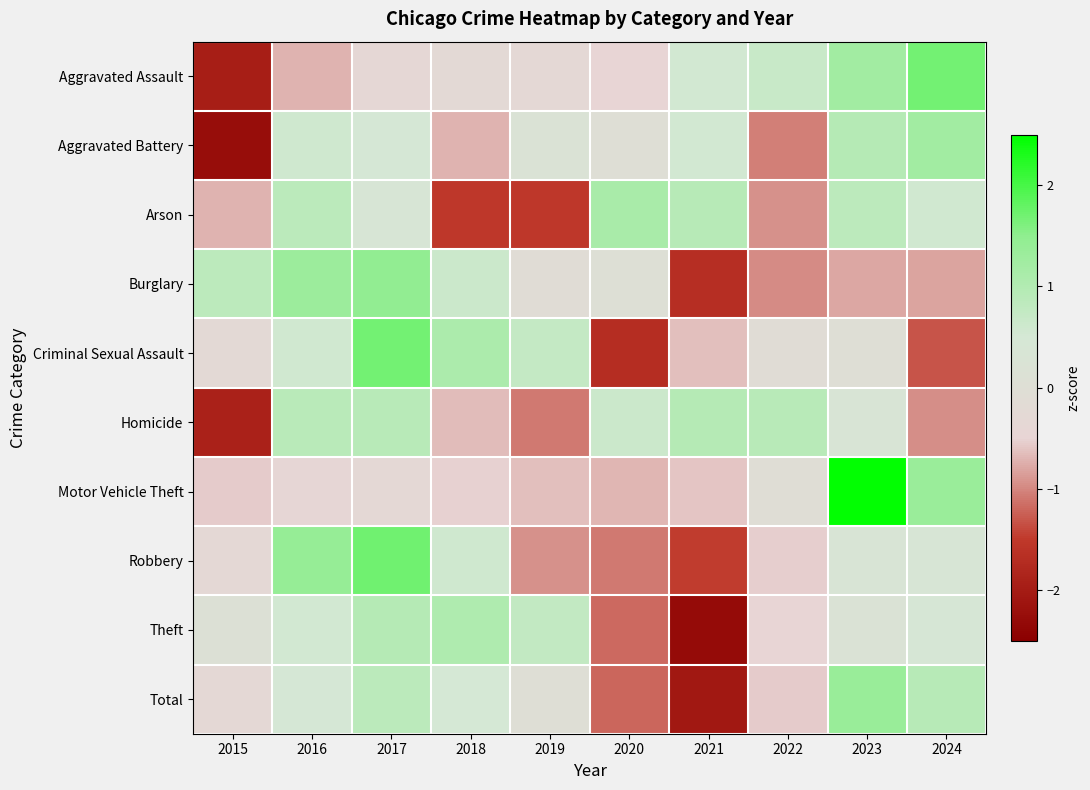

What is the spread (max minus min) of values at 2021?

3.2